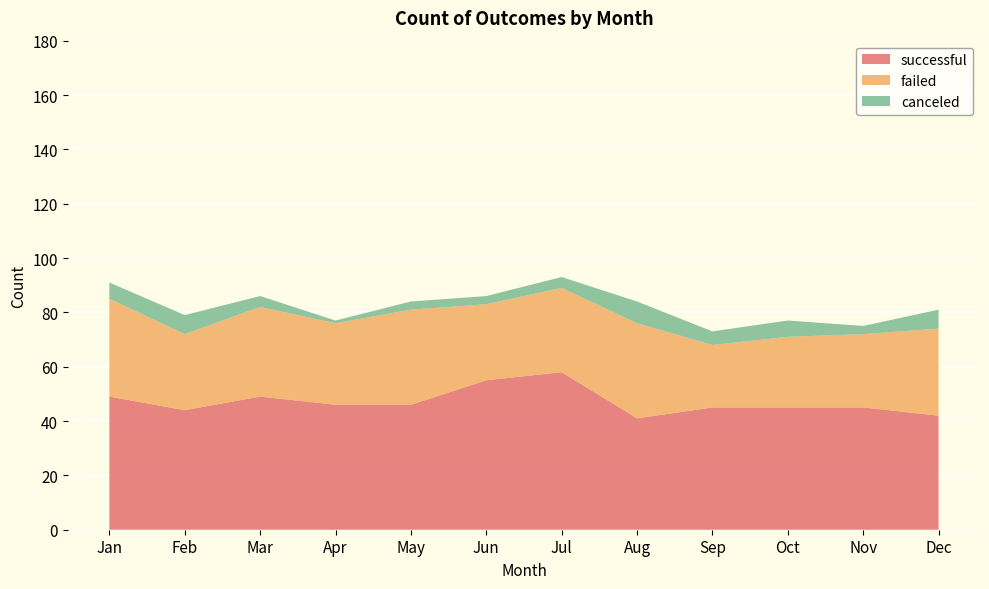

Reading right to left, what are all the values shown in this chart?

successful: Dec=42	Nov=45	Oct=45	Sep=45	Aug=41	Jul=58	Jun=55	May=46	Apr=46	Mar=49	Feb=44	Jan=49
failed: Dec=32	Nov=27	Oct=26	Sep=23	Aug=35	Jul=31	Jun=28	May=35	Apr=30	Mar=33	Feb=28	Jan=36
canceled: Dec=7	Nov=3	Oct=6	Sep=5	Aug=8	Jul=4	Jun=3	May=3	Apr=1	Mar=4	Feb=7	Jan=6